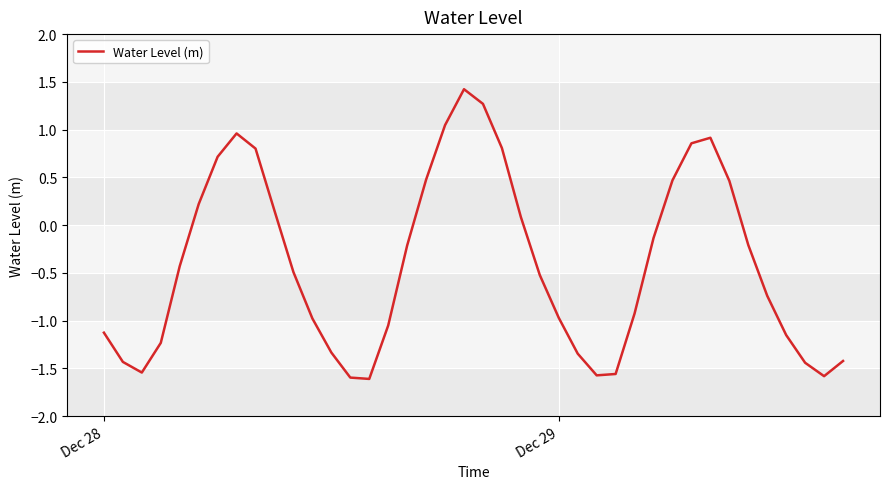

How many lines are shown in the chart?

1